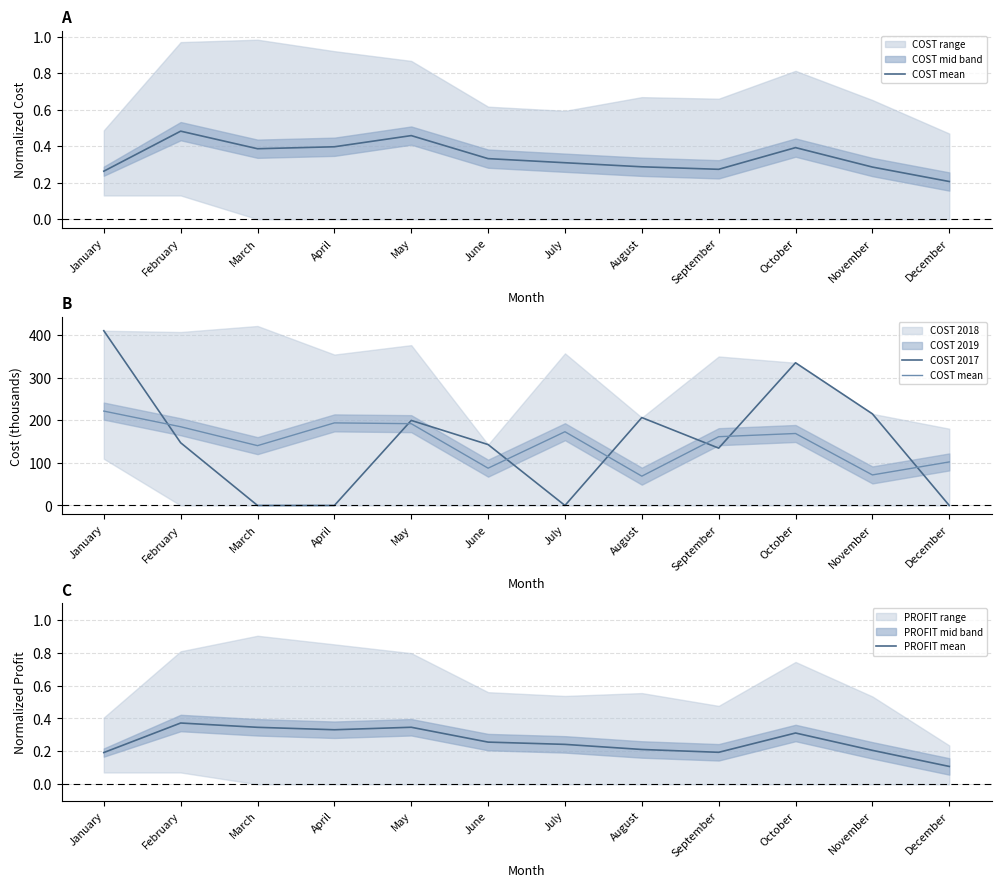

How many values in the COST 2017 series are below 147?

6